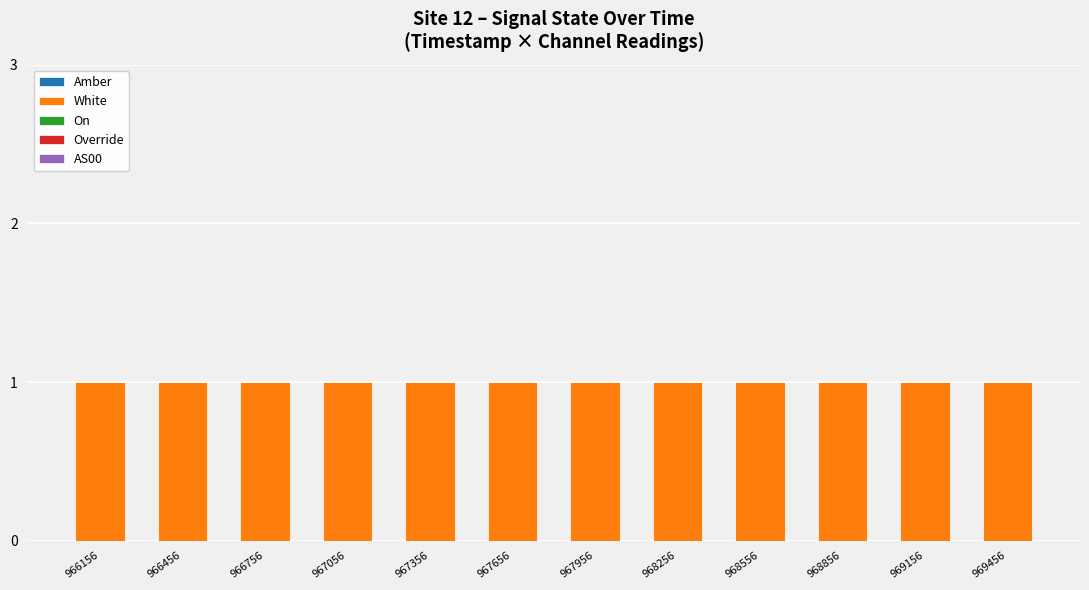

Reading right to left, what are all the values shown in this chart?

Amber: 0	0	0	0	0	0	0	0	0	0	0	0
White: 1	1	1	1	1	1	1	1	1	1	1	1
On: 0	0	0	0	0	0	0	0	0	0	0	0
Override: 0	0	0	0	0	0	0	0	0	0	0	0
AS00: 0	0	0	0	0	0	0	0	0	0	0	0